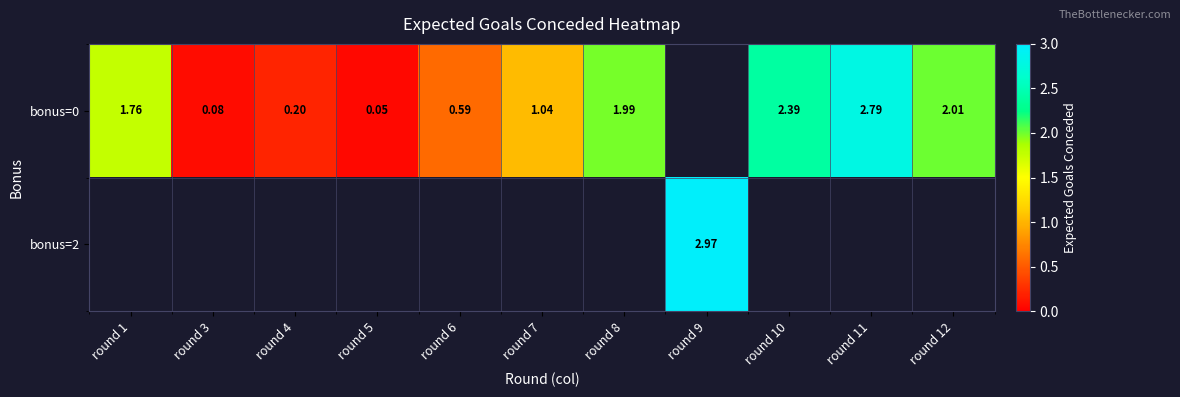

Is the value of bonus=0 at round 6 greater than the value of bonus=2 at round 9?

No